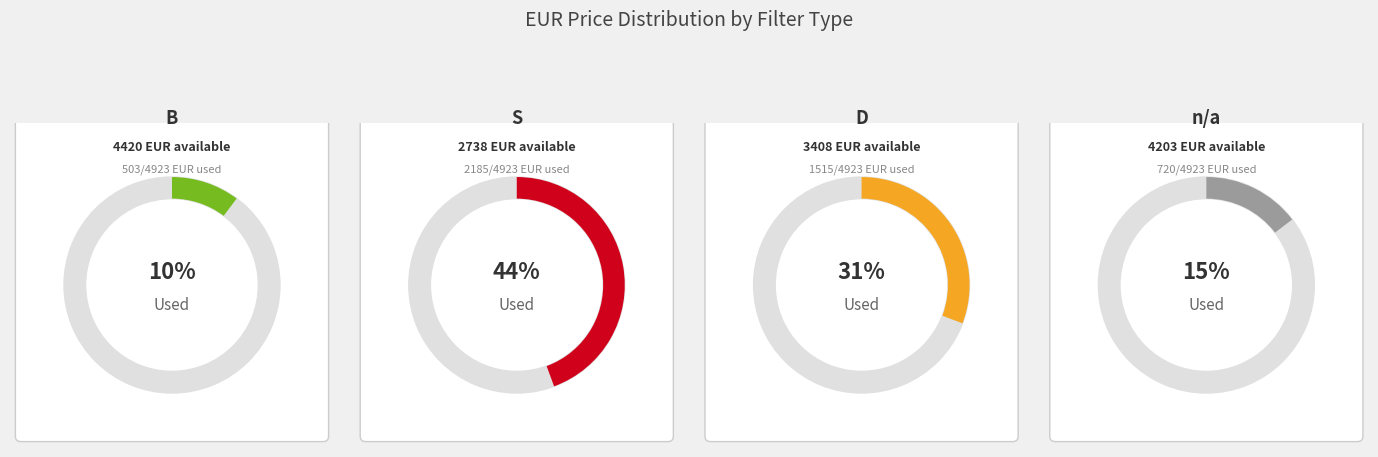

Which category has the biggest portion of the pie?

S